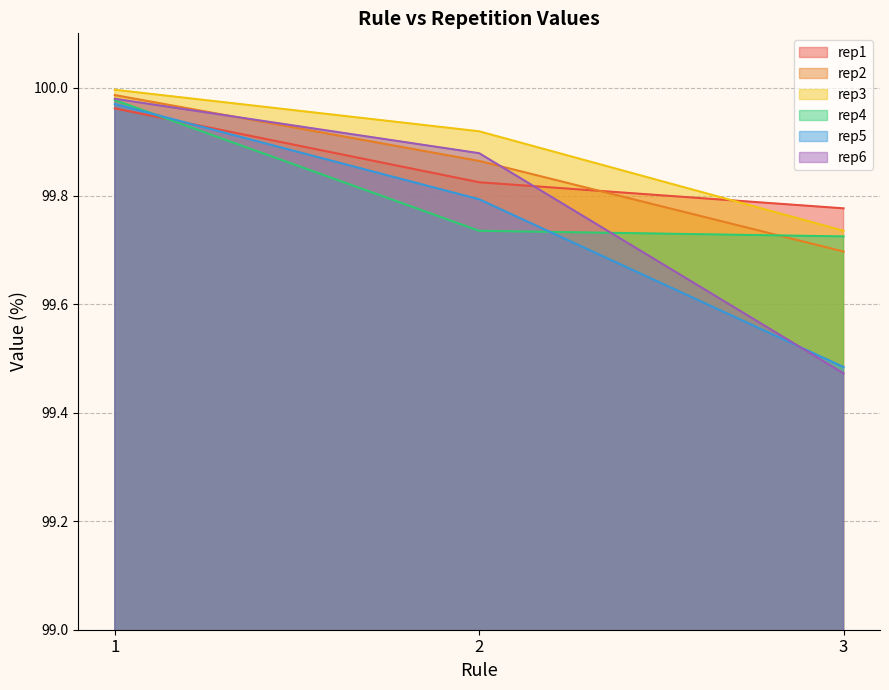

What is the average value of the rep6 series?

99.8